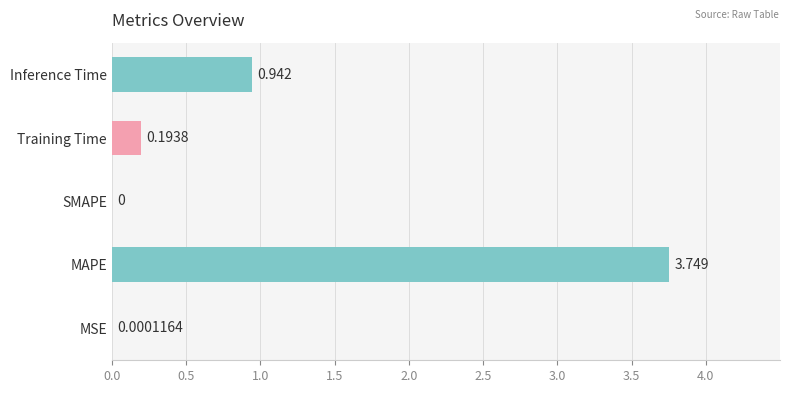

Are the bars horizontal?

Yes